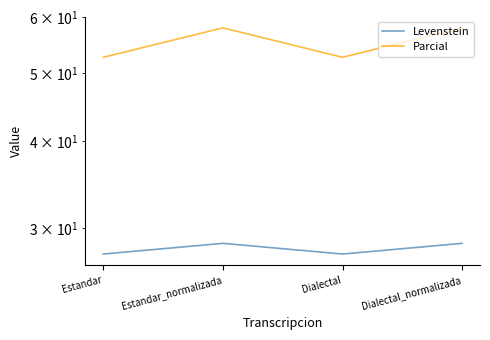

At which label is Levenstein closest to 28?

Estandar